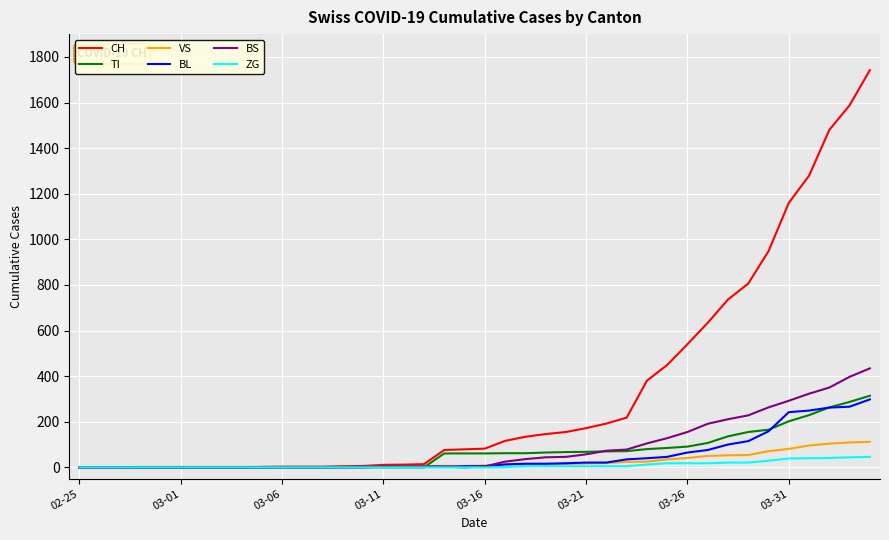

What is the highest value of the TI series?

314